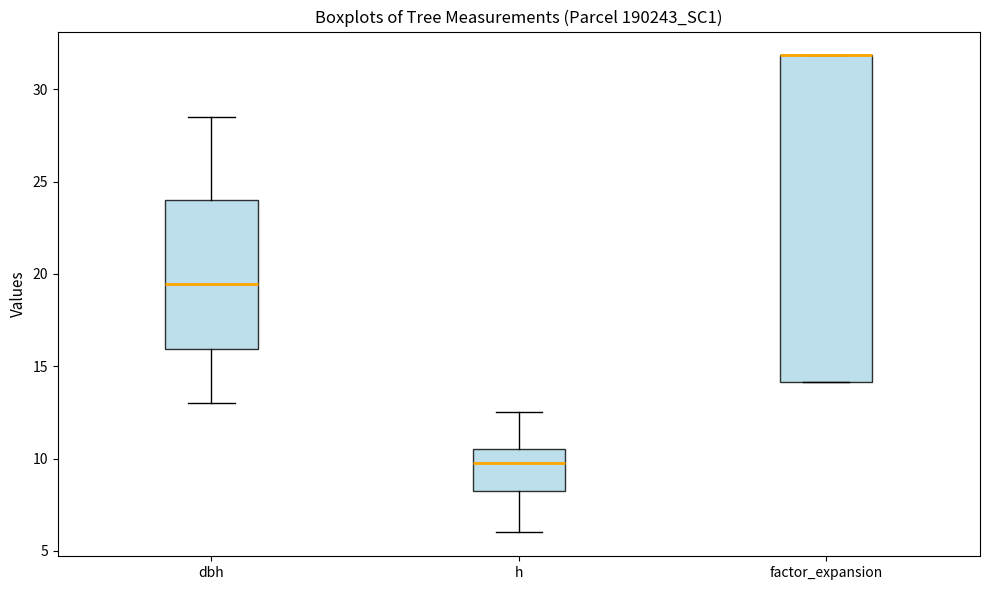

Reading left to right, read every box against the y-axis: the position of its median line, the range the box covers, and the ends of its whiskers. The values are not printed on the chart, so give them approximately, as read against the axis.

dbh: median 19.5, box 16.0 to 24.0, whiskers 13.0 to 28.5
h: median 10.0, box 8.5 to 10.5, whiskers 6.0 to 12.5
factor_expansion: median 32.0 (drawn on the box's upper edge), box 14.0 to 32.0, whiskers 14.0 to 32.0